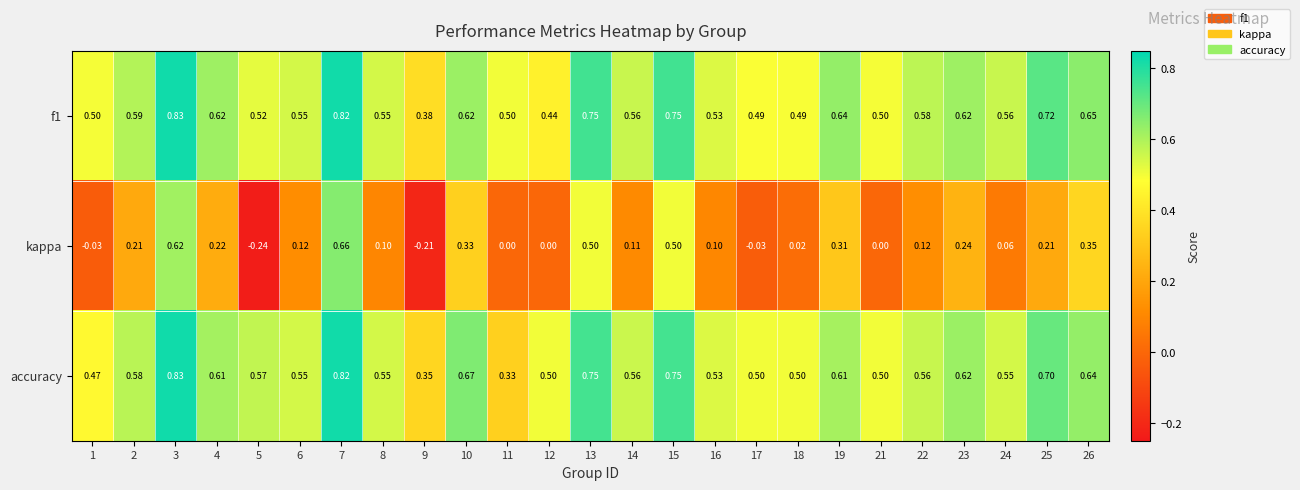

Is the value of f1 at 13 greater than the value of accuracy at 1?

Yes